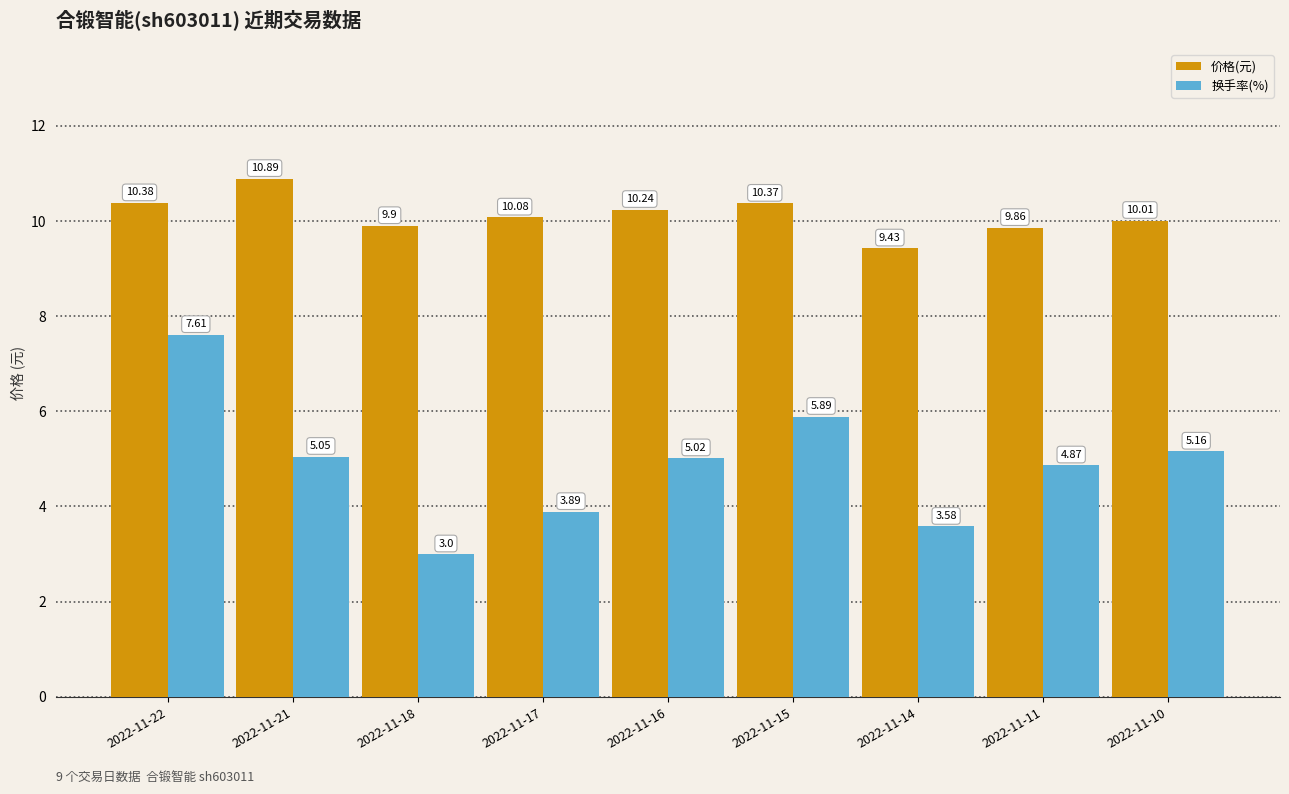

How many values in the 换手率(%) series are below 5?

4